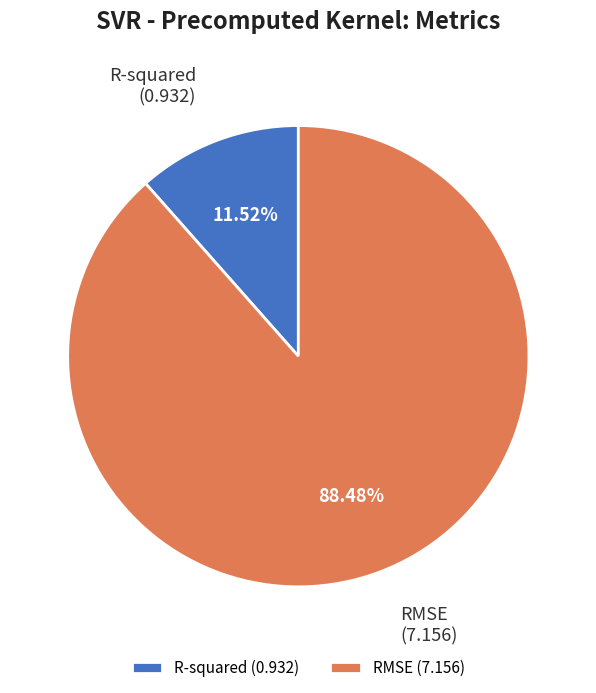

Rank the categories by value from highest to lowest.

RMSE, R-squared